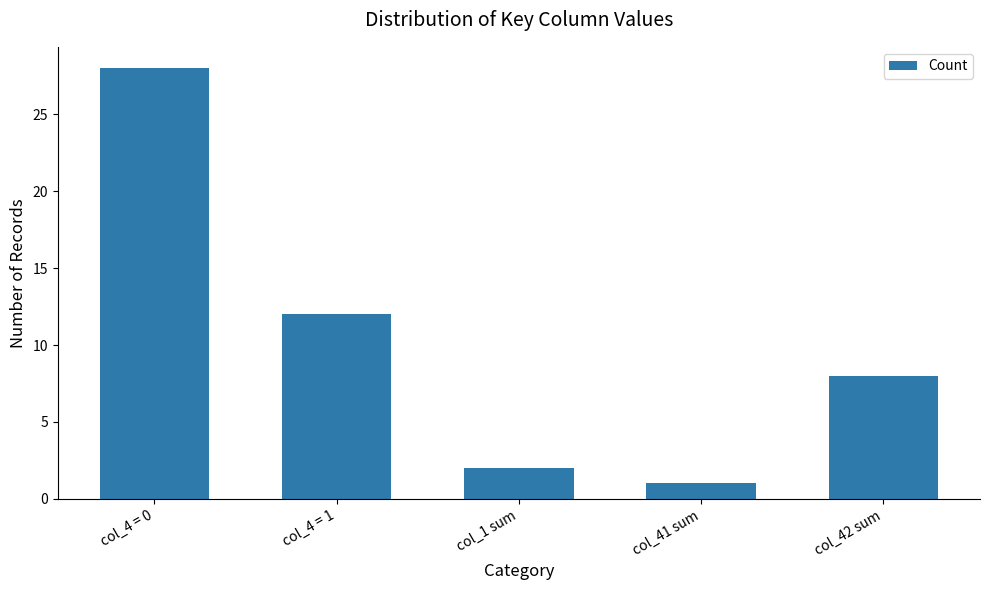

Rank the categories by value from lowest to highest.

col_41 sum, col_1 sum, col_42 sum, col_4 = 1, col_4 = 0